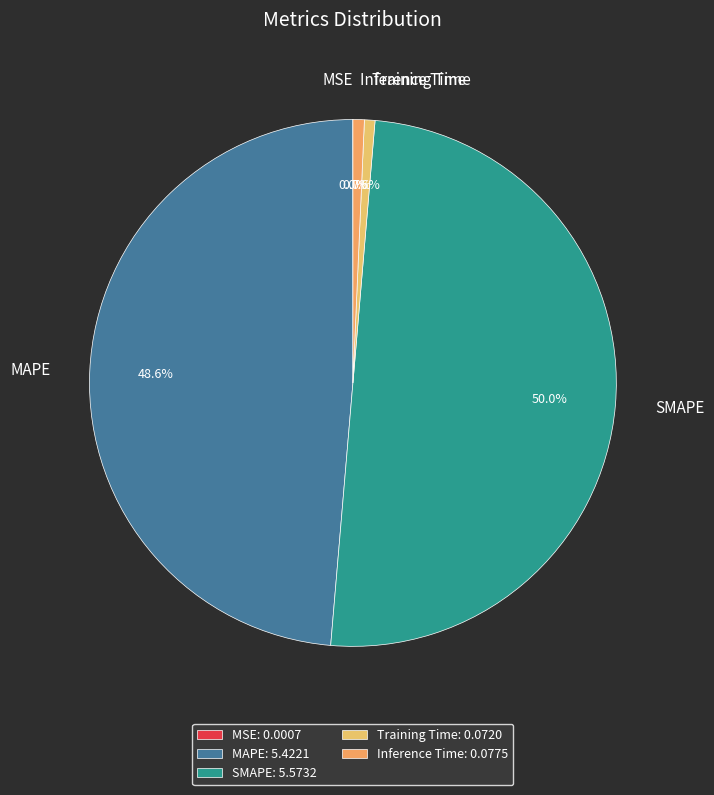

Combined, do Training Time and MAPE account for over 50%?

No